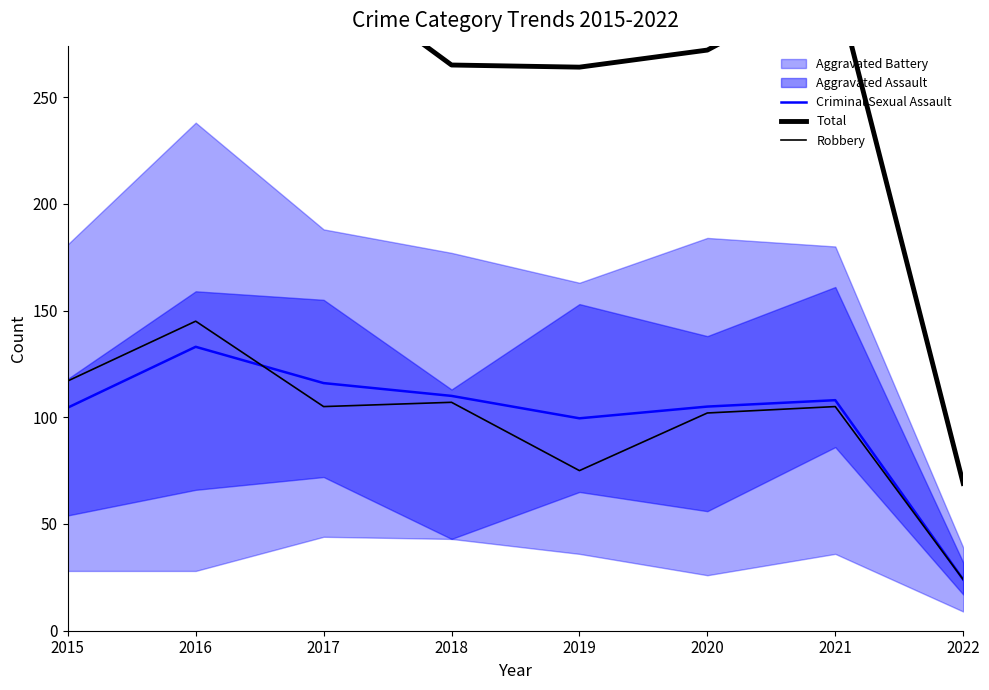

Is it true that Total equals 117.4 at 2015?

False